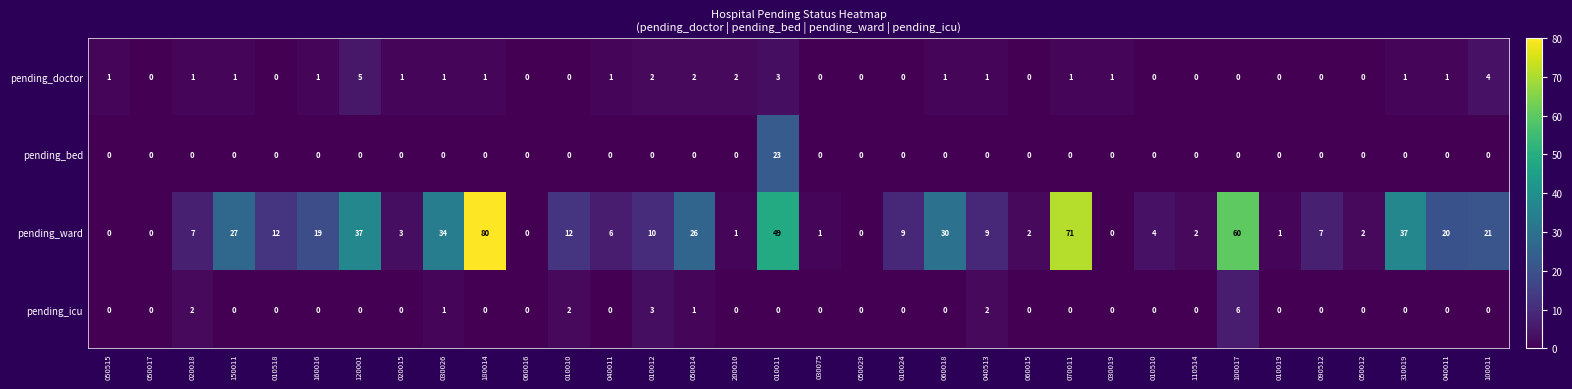

Count the number of data series in this chart.

4